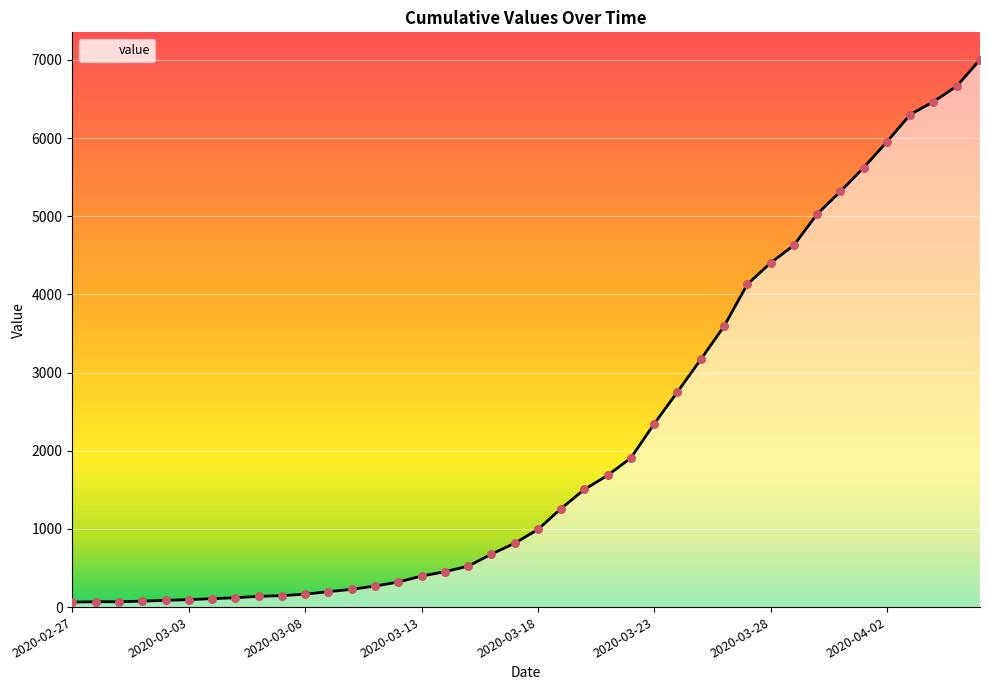

What is the greatest value displayed?

7003